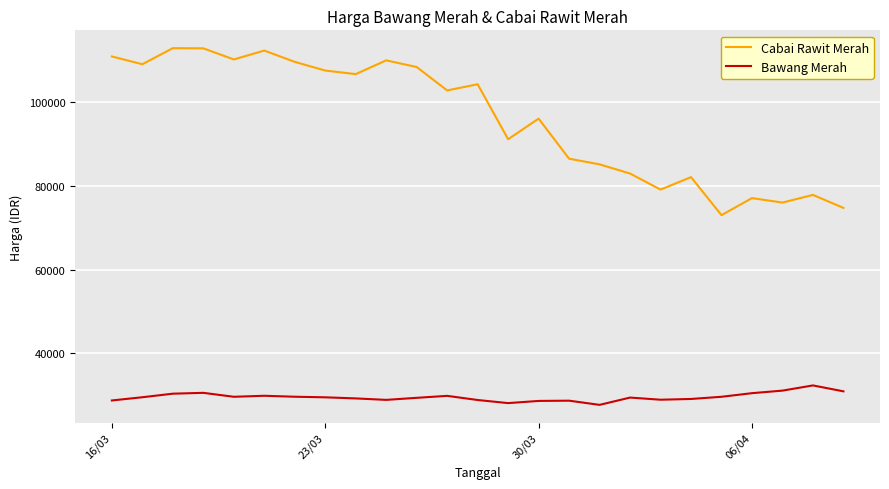

In Cabai Rawit Merah, how many points are higher than both neighbors (excluding endpoints)?

8